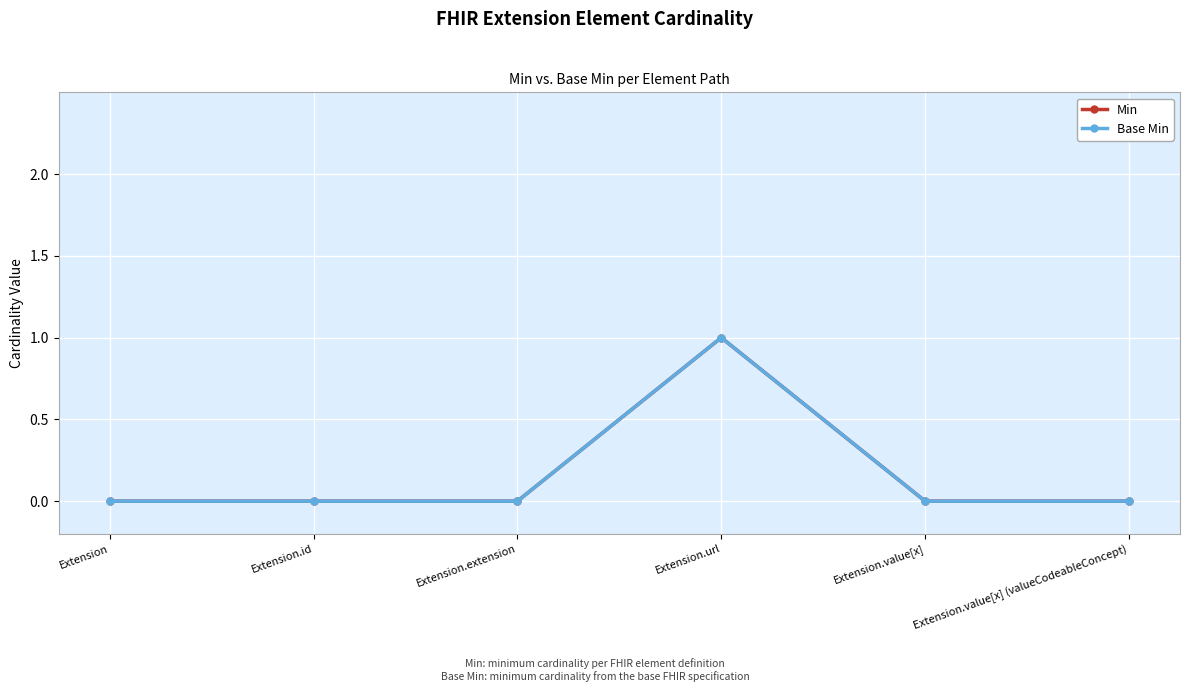

True or false: Base Min and Min intersect in this chart.

False